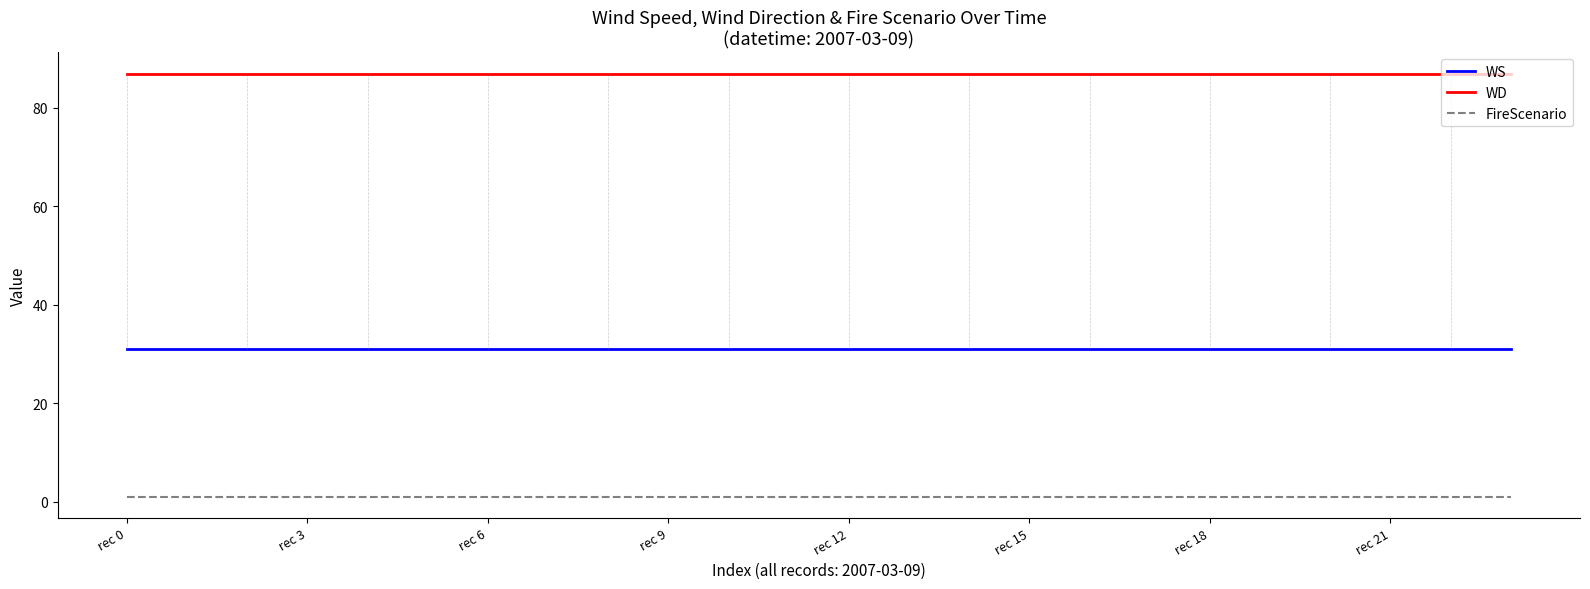

True or false: WS and WD cross at least once.

False